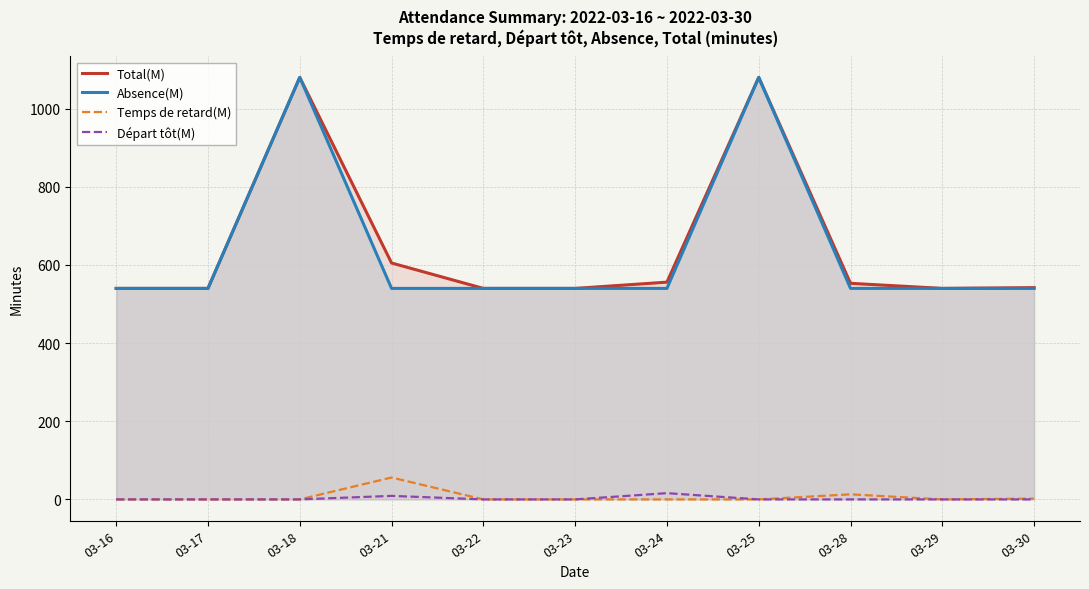

Which series has the largest total across all categories?

Total(M)